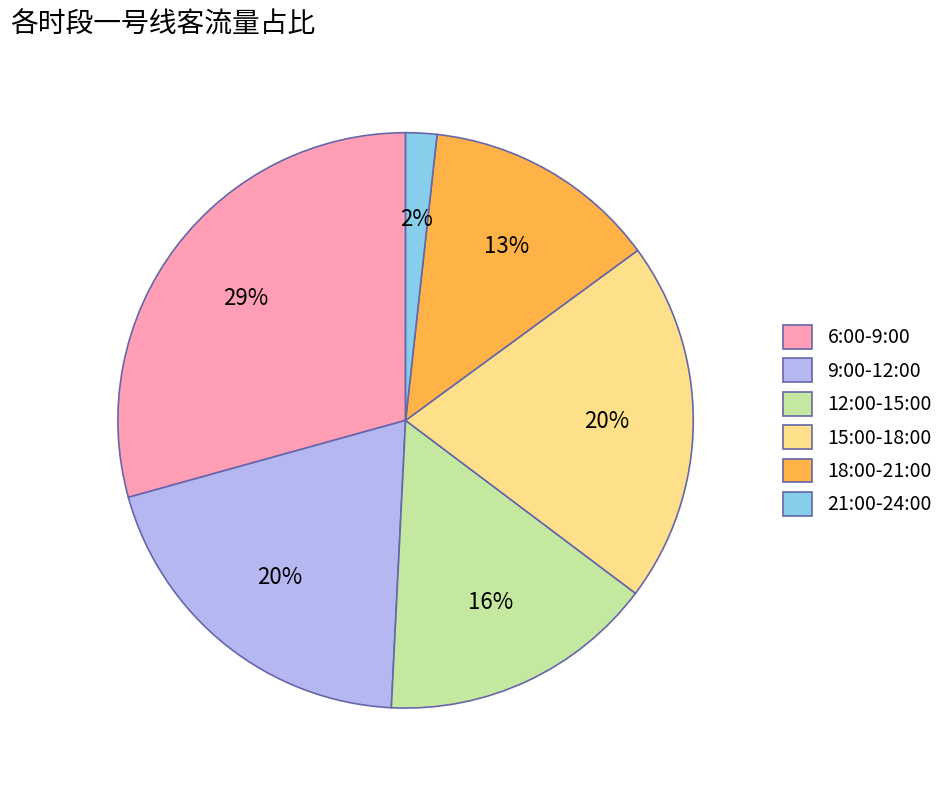

Approximately how many times larger is the value at 9:00-12:00 compared to 6:00-9:00?

0.7